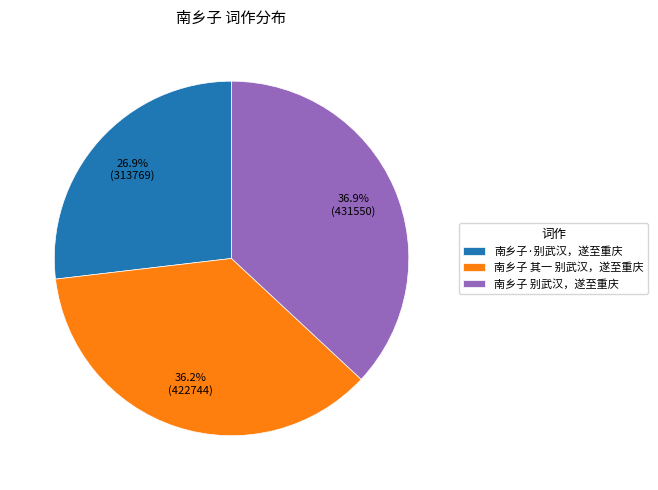

Do 南乡子 别武汉，遂至重庆 and 南乡子 其一 别武汉，遂至重庆 together represent more than half of the pie?

Yes